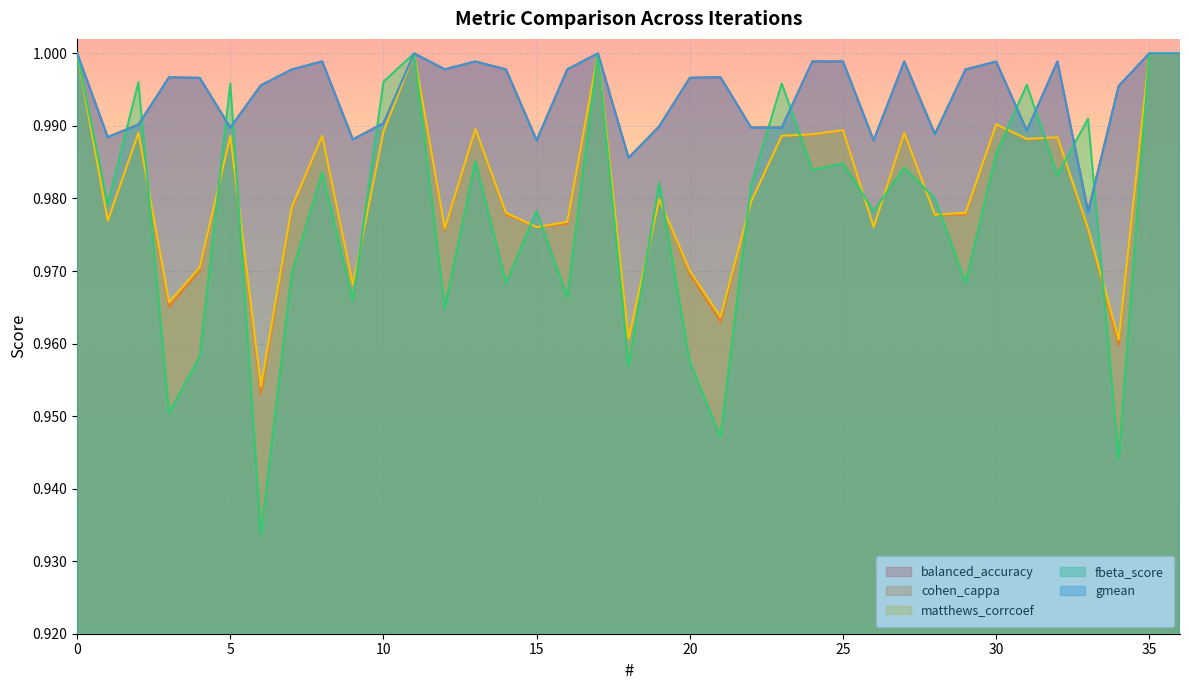

What is the greatest value displayed?

1.0